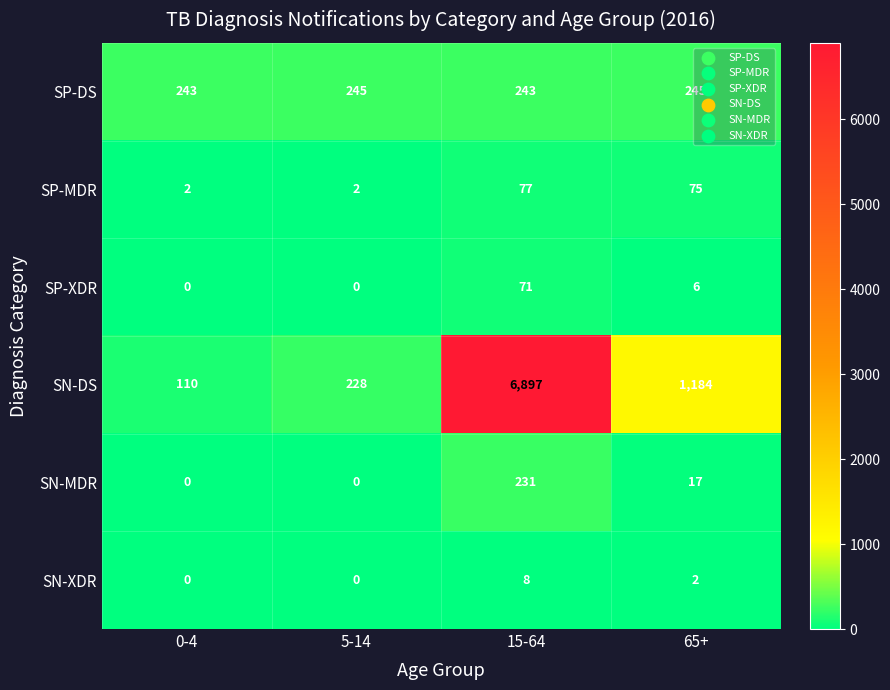

What value does the SN-DS series have at 0-4?

110